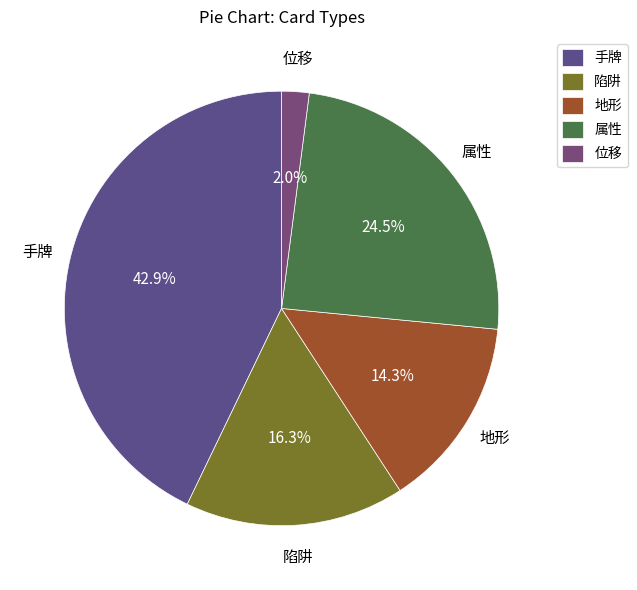

What percentage is NOT represented by 地形?

85.7%